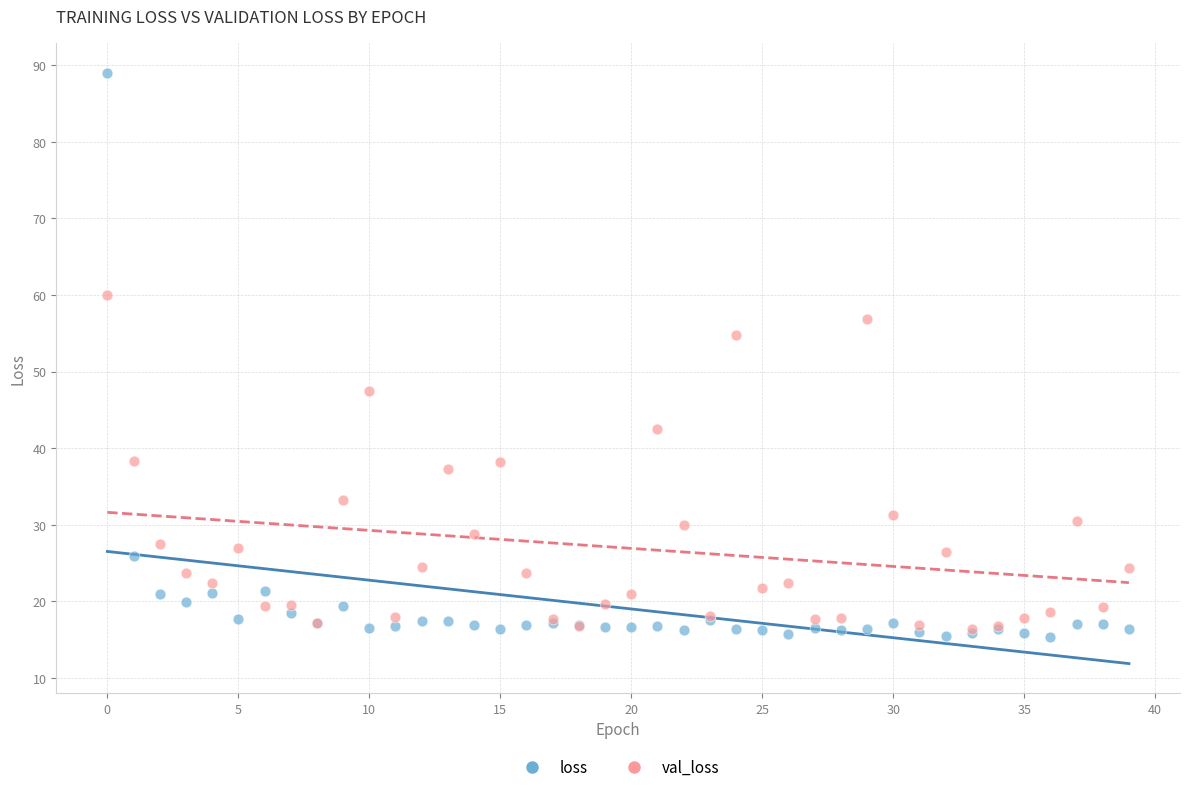

Which series has the widest spread of Y values?

loss